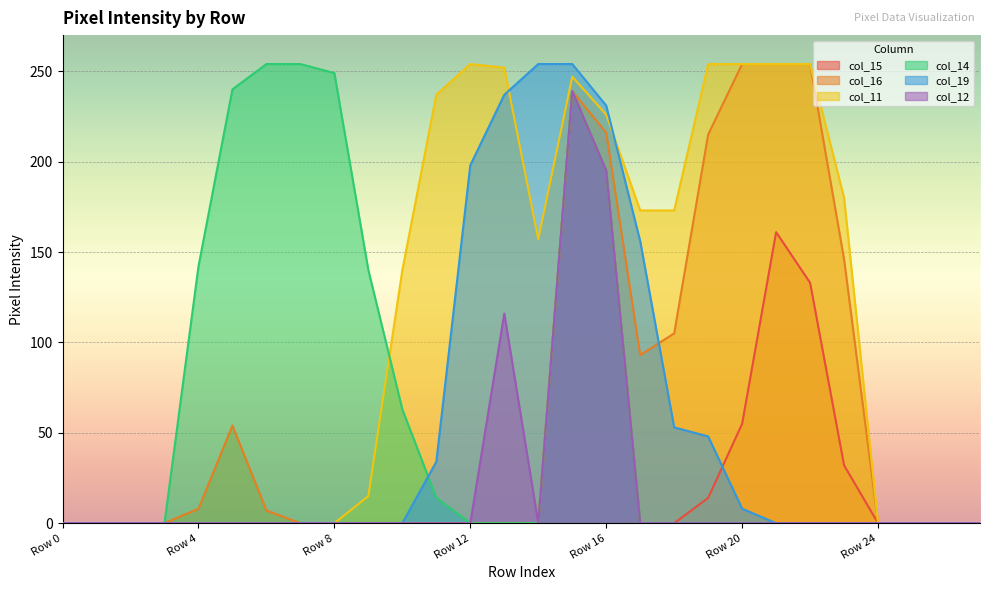

Reading left to right, transcribe all the data shown in this chart.

col_15: Row 0=0	Row 1=0	Row 2=0	Row 3=0	Row 4=0	Row 5=0	Row 6=0	Row 7=0	Row 8=0	Row 9=0	Row 10=0	Row 11=0	Row 12=0	Row 13=0	Row 14=0	Row 15=239	Row 16=195	Row 17=0	Row 18=0	Row 19=14	Row 20=55	Row 21=161	Row 22=133	Row 23=32	Row 24=0	Row 25=0	Row 26=0	Row 27=0
col_16: Row 0=0	Row 1=0	Row 2=0	Row 3=0	Row 4=8	Row 5=54	Row 6=7	Row 7=0	Row 8=0	Row 9=0	Row 10=0	Row 11=0	Row 12=0	Row 13=0	Row 14=0	Row 15=239	Row 16=216	Row 17=93	Row 18=105	Row 19=215	Row 20=254	Row 21=254	Row 22=254	Row 23=146	Row 24=0	Row 25=0	Row 26=0	Row 27=0
col_11: Row 0=0	Row 1=0	Row 2=0	Row 3=0	Row 4=0	Row 5=0	Row 6=0	Row 7=0	Row 8=0	Row 9=15	Row 10=140	Row 11=237	Row 12=254	Row 13=252	Row 14=157	Row 15=247	Row 16=226	Row 17=173	Row 18=173	Row 19=254	Row 20=254	Row 21=254	Row 22=254	Row 23=180	Row 24=0	Row 25=0	Row 26=0	Row 27=0
col_14: Row 0=0	Row 1=0	Row 2=0	Row 3=0	Row 4=142	Row 5=240	Row 6=254	Row 7=254	Row 8=249	Row 9=140	Row 10=63	Row 11=14	Row 12=0	Row 13=0	Row 14=0	Row 15=239	Row 16=195	Row 17=0	Row 18=0	Row 19=0	Row 20=0	Row 21=0	Row 22=0	Row 23=0	Row 24=0	Row 25=0	Row 26=0	Row 27=0
col_19: Row 0=0	Row 1=0	Row 2=0	Row 3=0	Row 4=0	Row 5=0	Row 6=0	Row 7=0	Row 8=0	Row 9=0	Row 10=0	Row 11=34	Row 12=198	Row 13=237	Row 14=254	Row 15=254	Row 16=231	Row 17=156	Row 18=53	Row 19=48	Row 20=8	Row 21=0	Row 22=0	Row 23=0	Row 24=0	Row 25=0	Row 26=0	Row 27=0
col_12: Row 0=0	Row 1=0	Row 2=0	Row 3=0	Row 4=0	Row 5=0	Row 6=0	Row 7=0	Row 8=0	Row 9=0	Row 10=0	Row 11=0	Row 12=0	Row 13=116	Row 14=0	Row 15=239	Row 16=195	Row 17=0	Row 18=0	Row 19=0	Row 20=0	Row 21=0	Row 22=0	Row 23=0	Row 24=0	Row 25=0	Row 26=0	Row 27=0